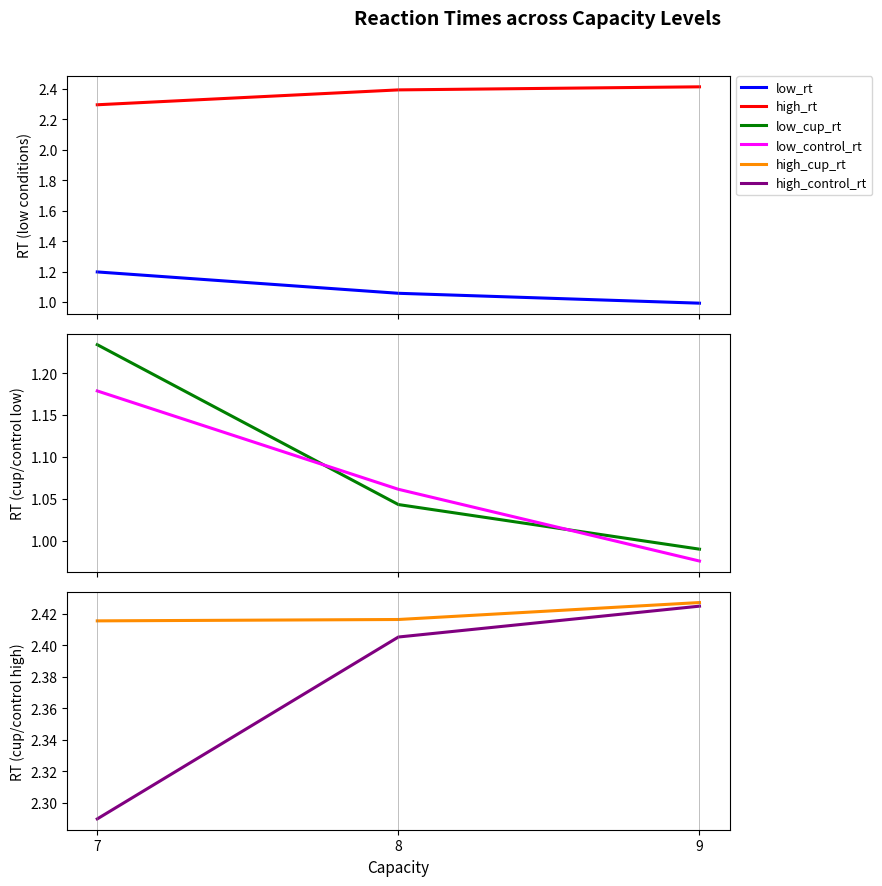

How many lines are shown in the chart?

6